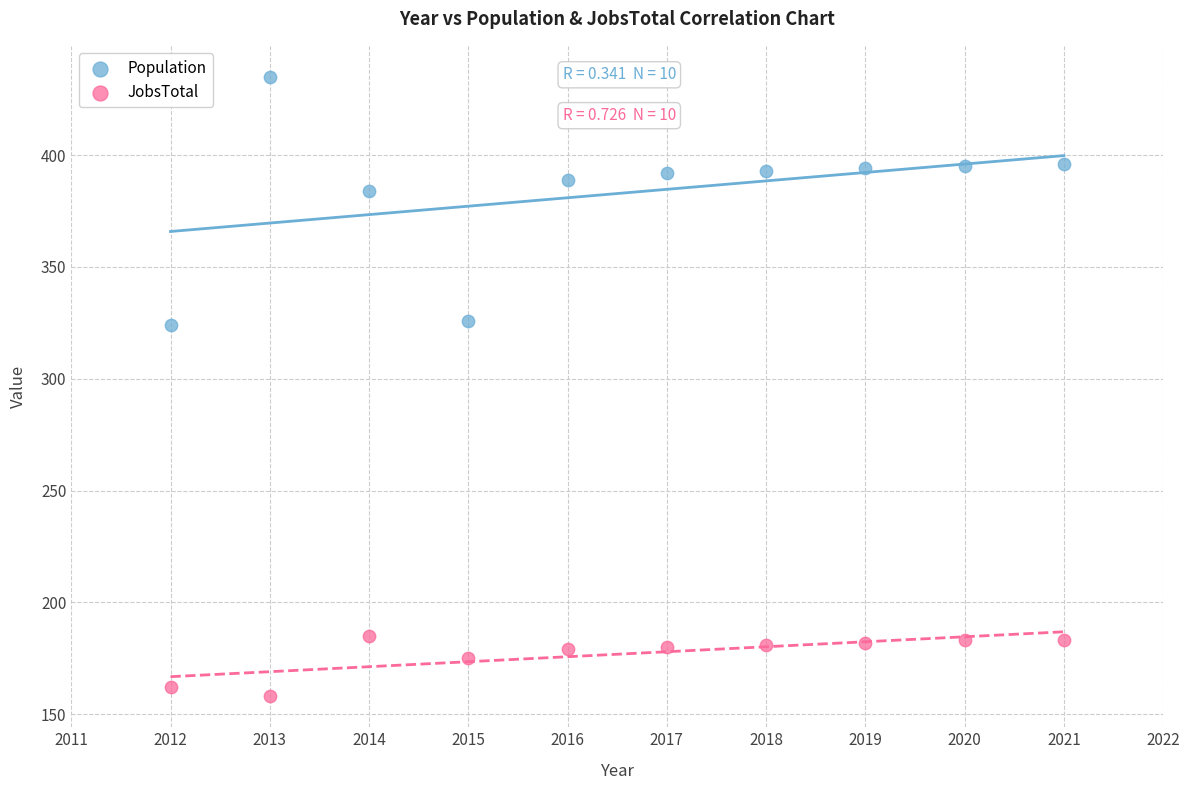

Which series has the widest spread of Y values?

Population